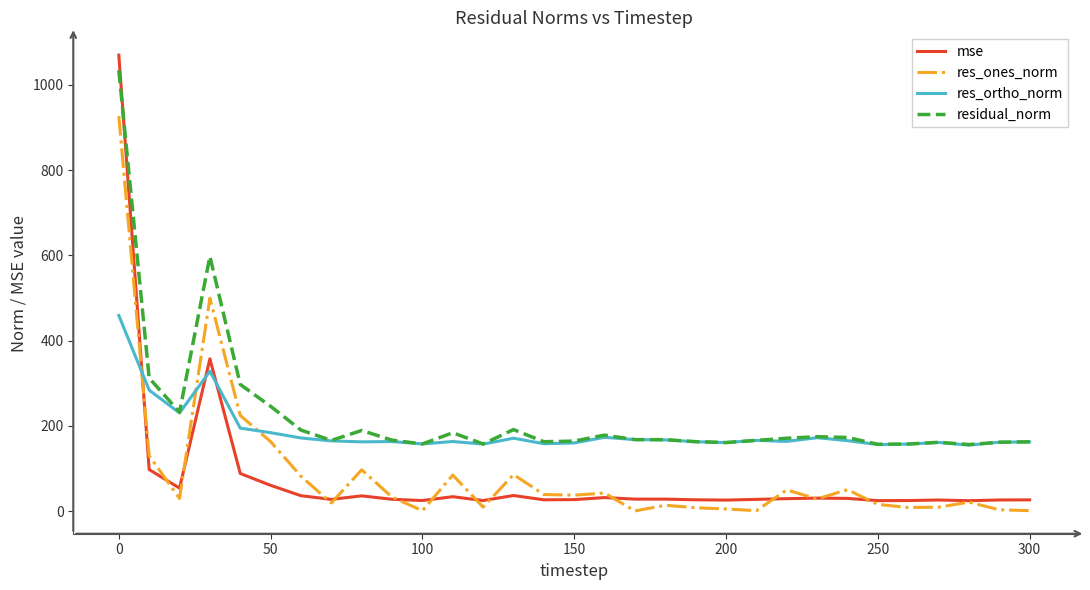

What is the highest value of the res_ortho_norm series?

459.1